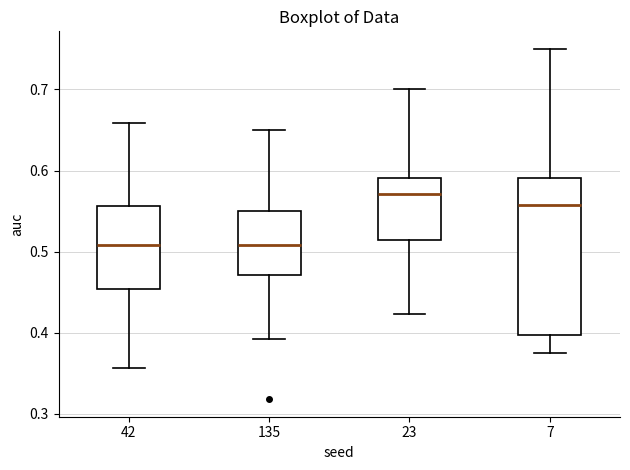

Comparing the boxes themselves (not the whiskers), which one is the tallest?

7